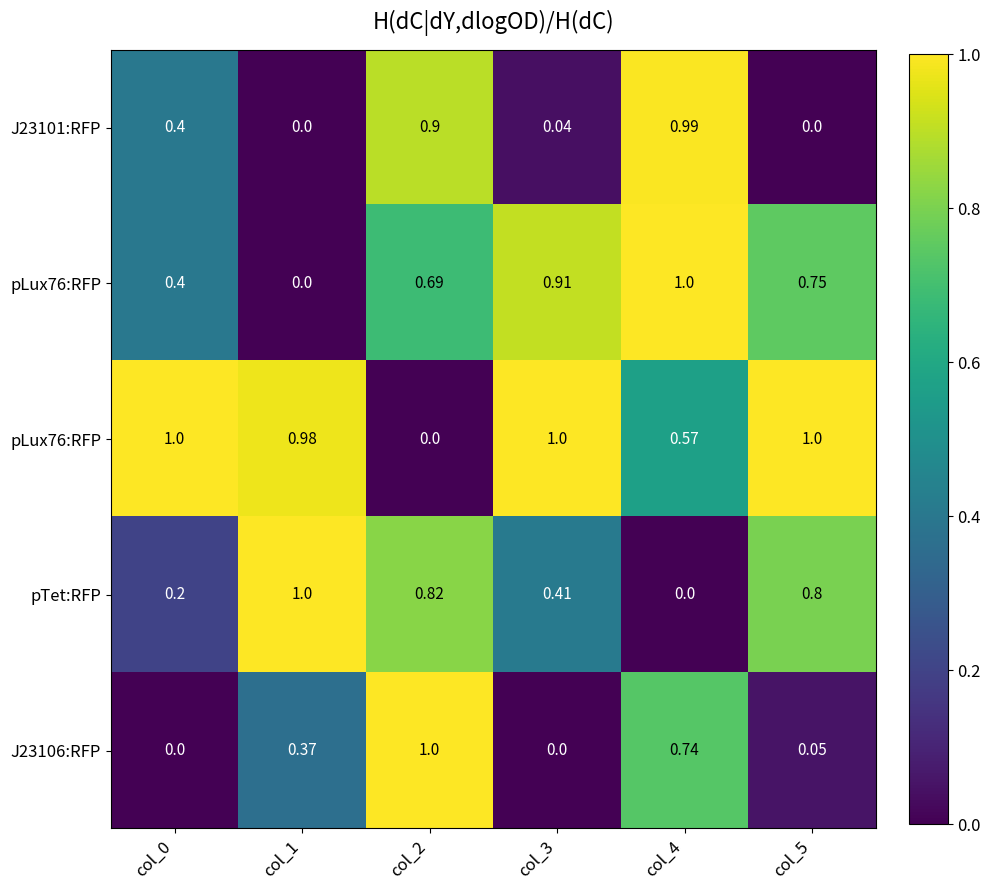

How many categories are shown in the chart?

6